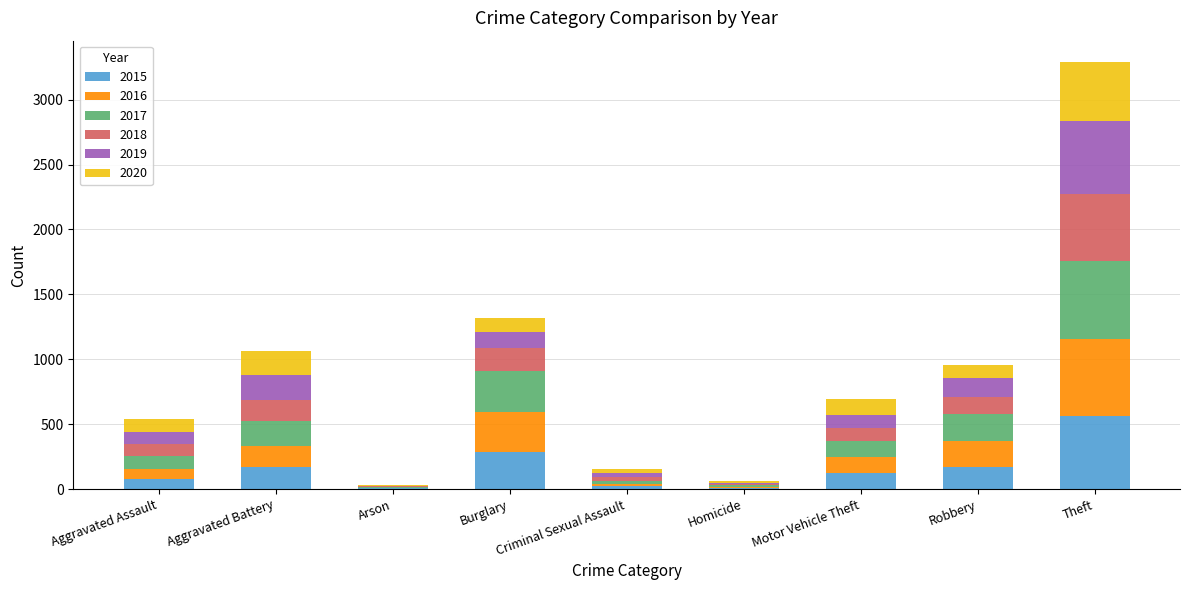

At which category is the sum across all series the highest?

Theft